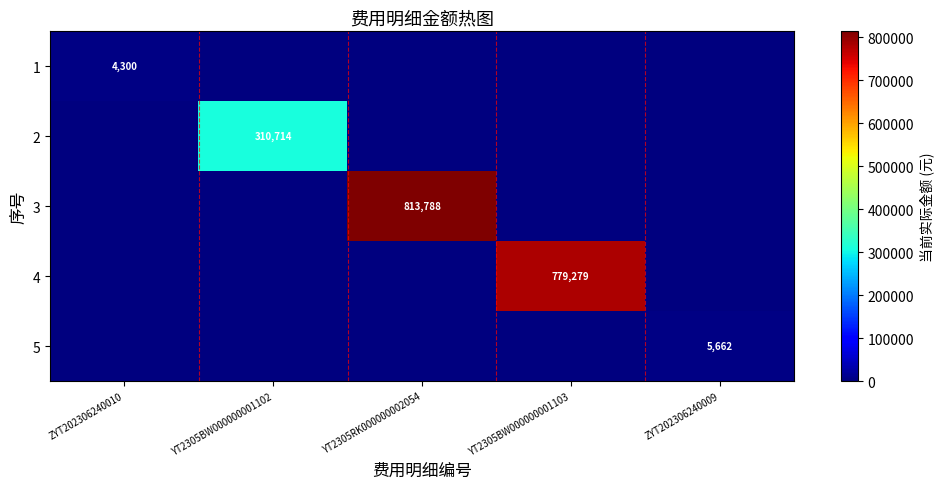

True or false: 5 has a value of 5662 at ZYT202306240009.

True